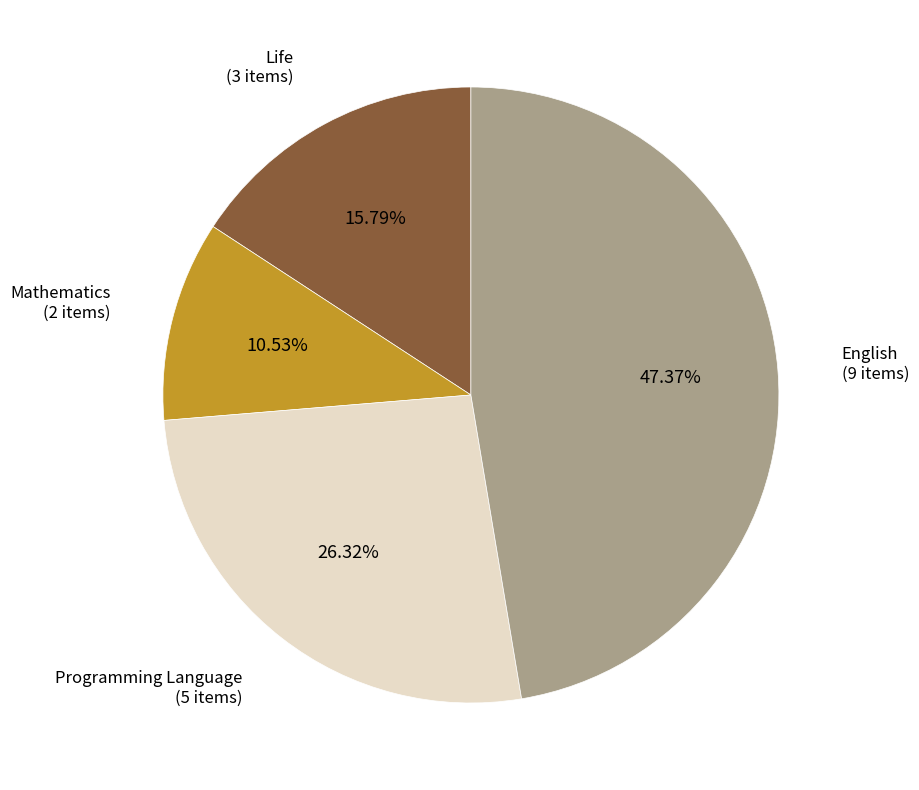

Does any single category account for the majority?

No